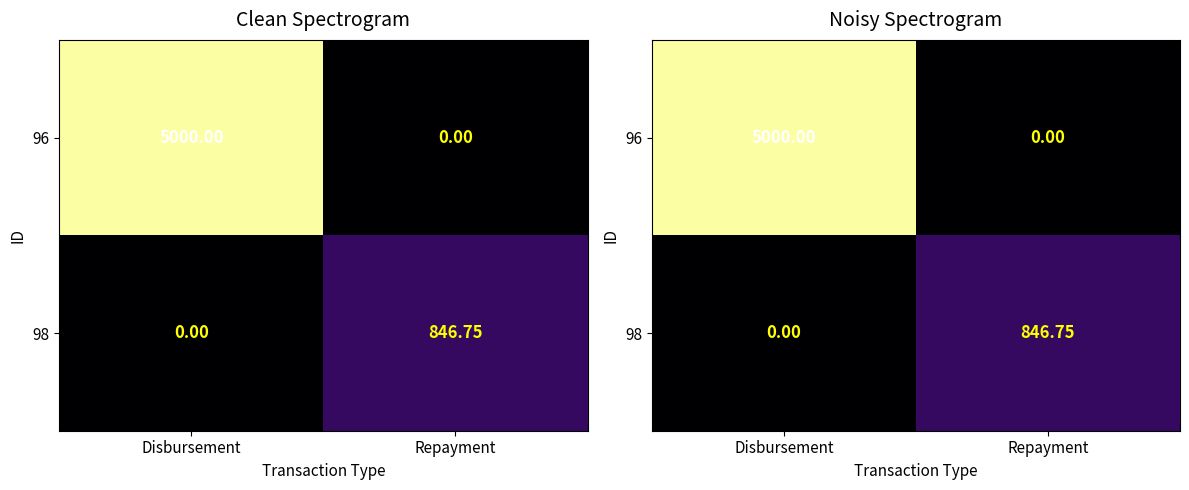

Rank the categories by 96 value from lowest to highest.

Repayment, Disbursement